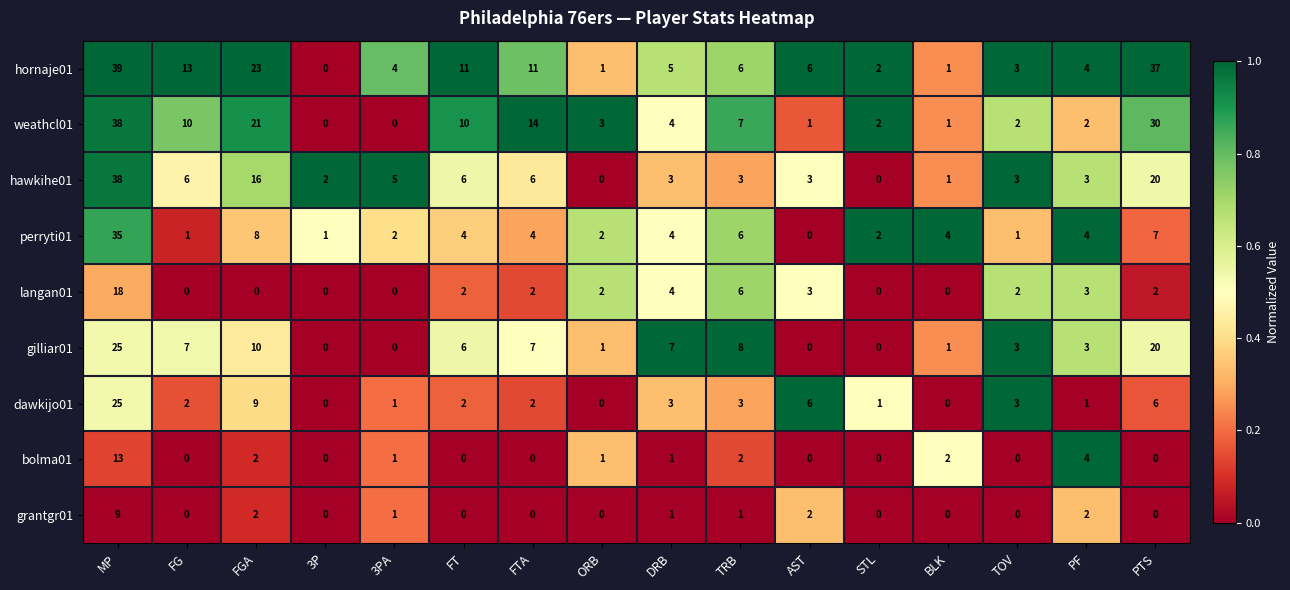

Which category has the highest value in the gilliar01 series?

MP